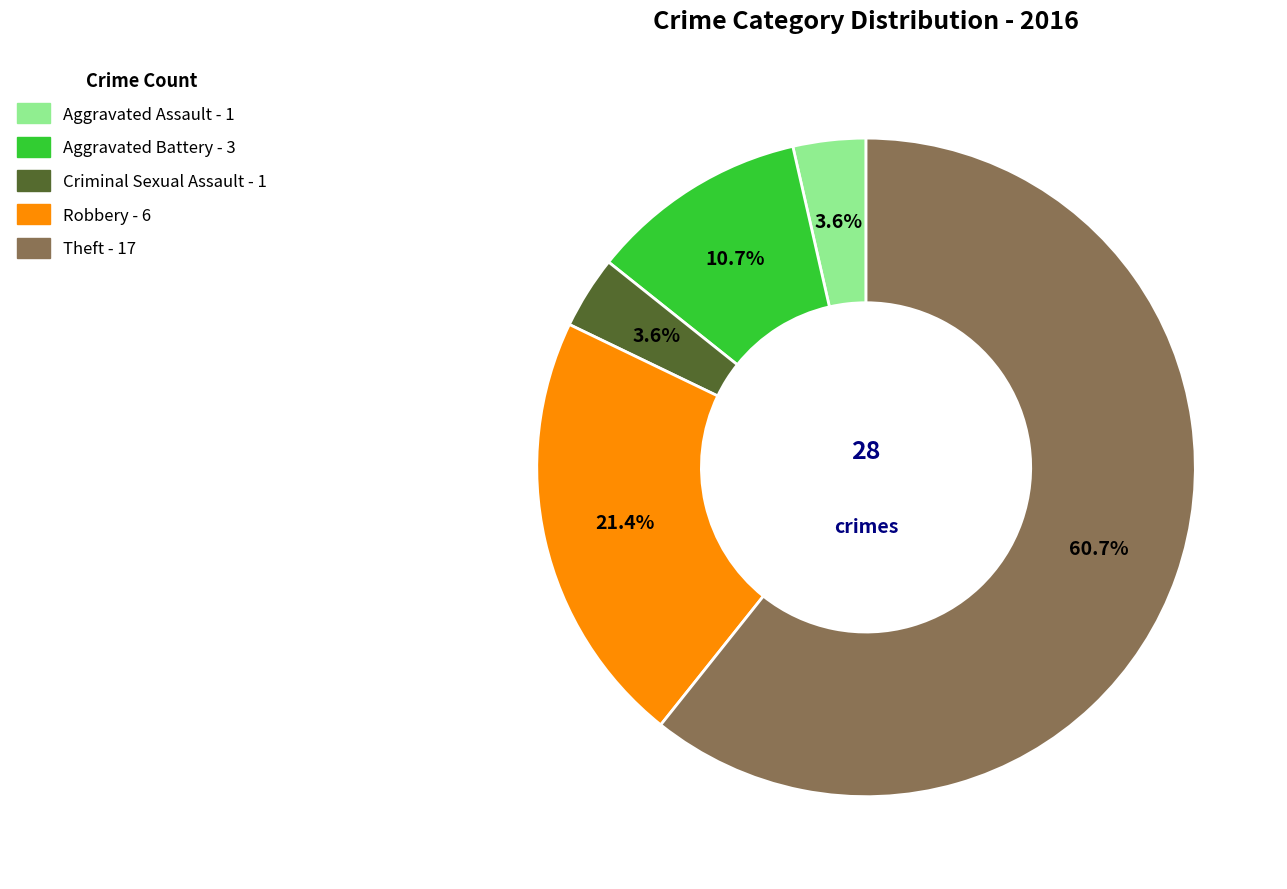

How many segments does this pie chart have?

5